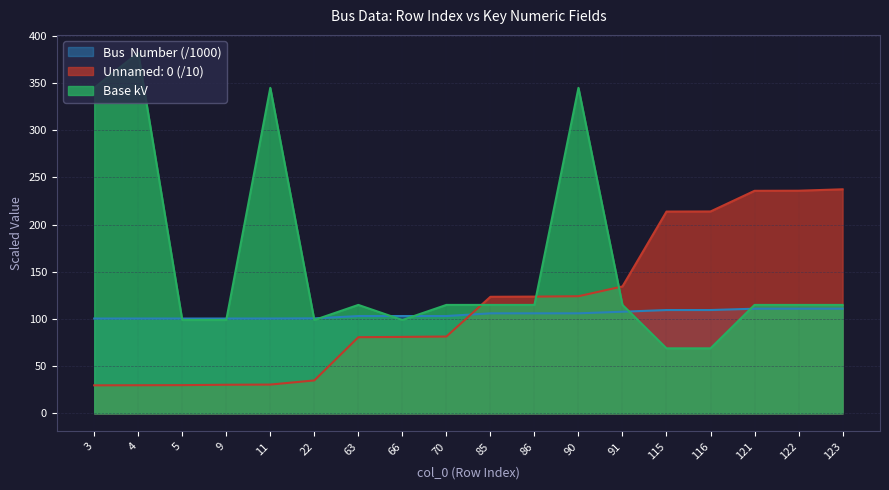

What is the maximum value shown in the chart?

382.0